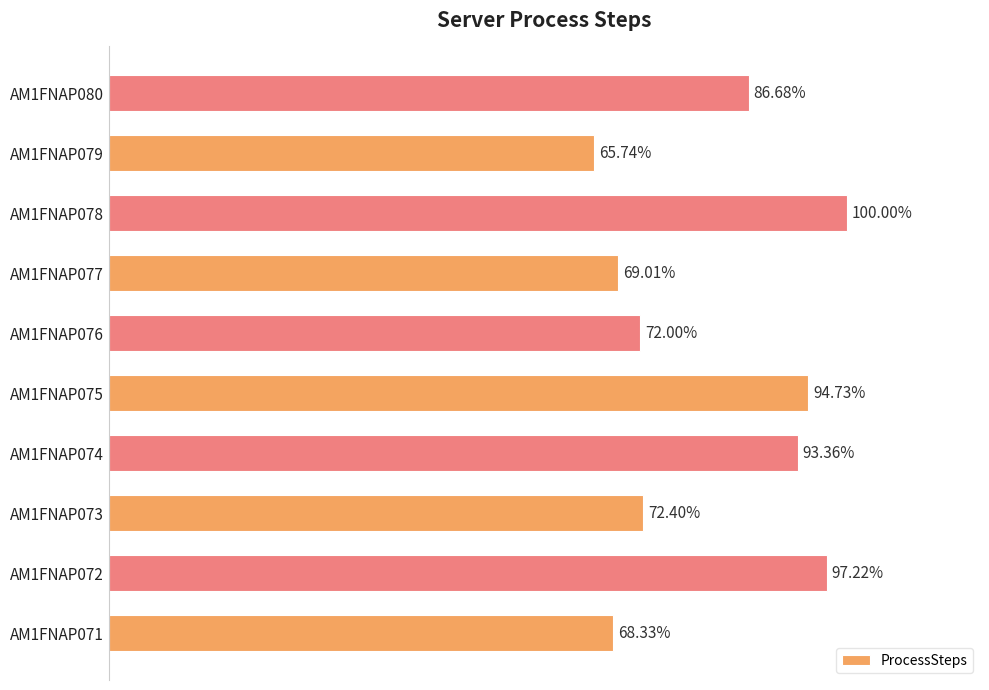

Are the bars horizontal?

Yes